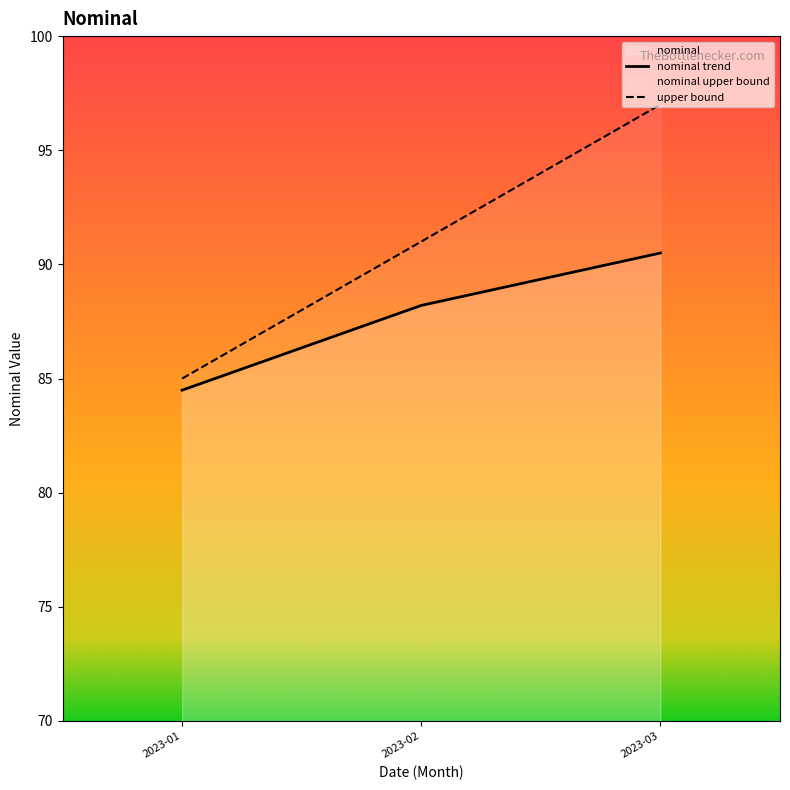

At how many categories does at least one series exceed 90?

2